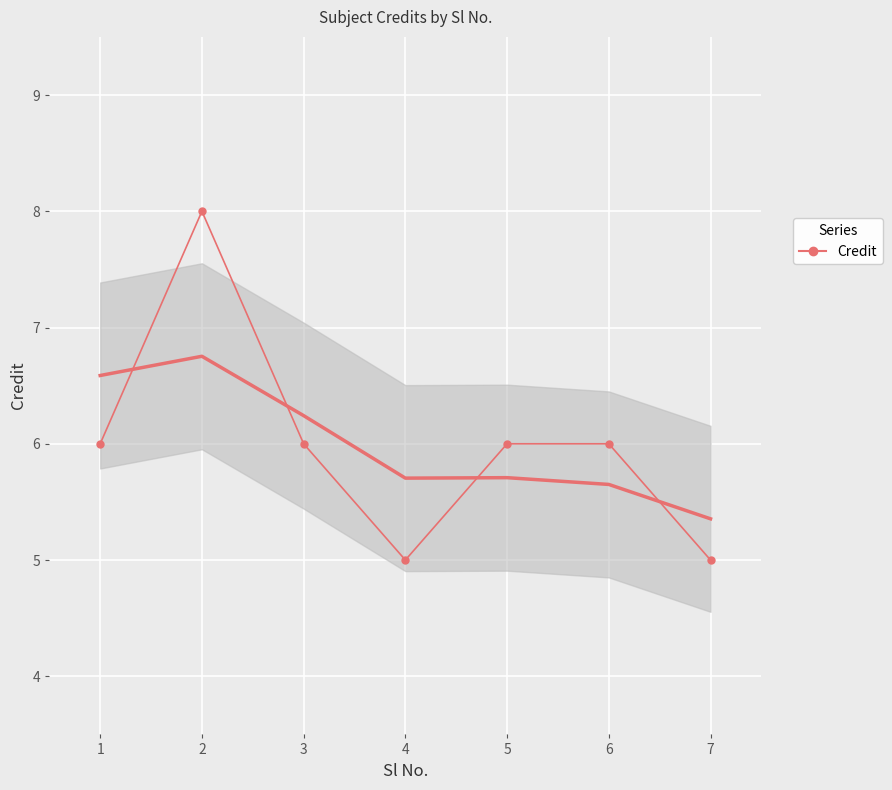

What is the sum of all values?

42